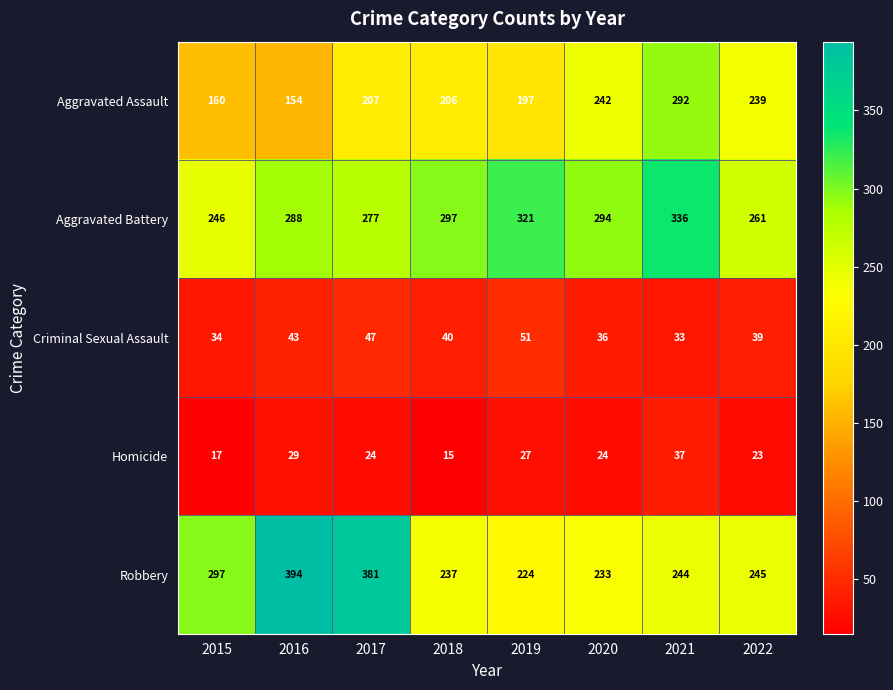

What is the minimum value for Robbery?

224